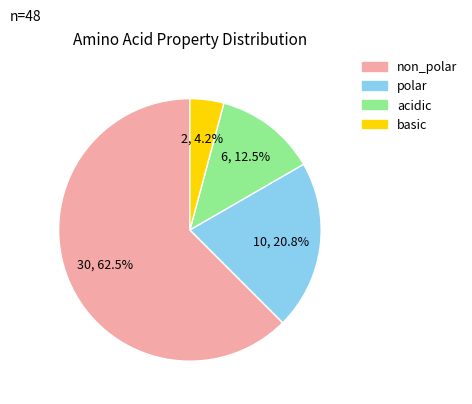

Rank the categories by value from lowest to highest.

basic, acidic, polar, non_polar